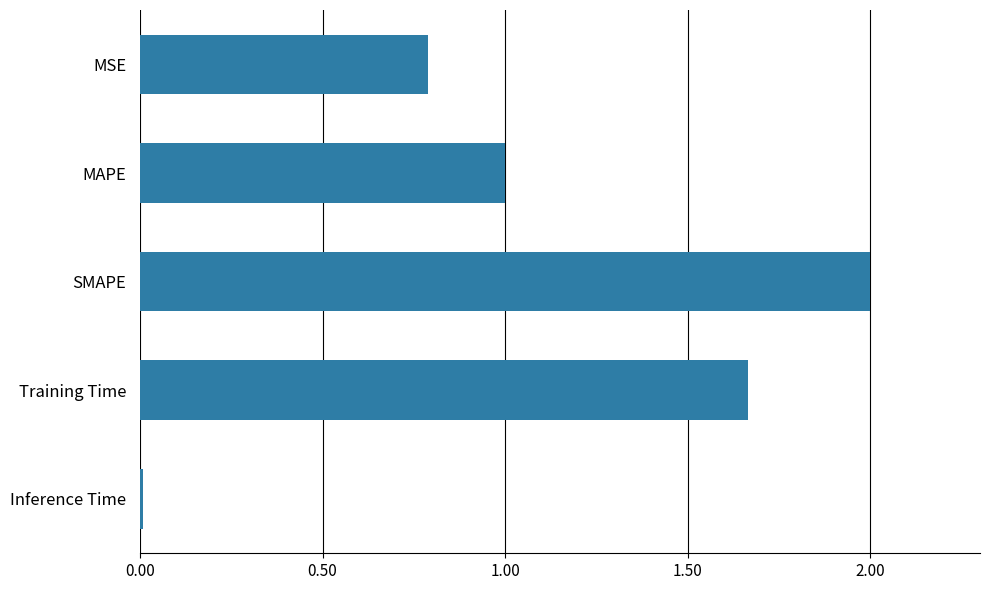

Between Training Time and Inference Time, which is larger?

Training Time